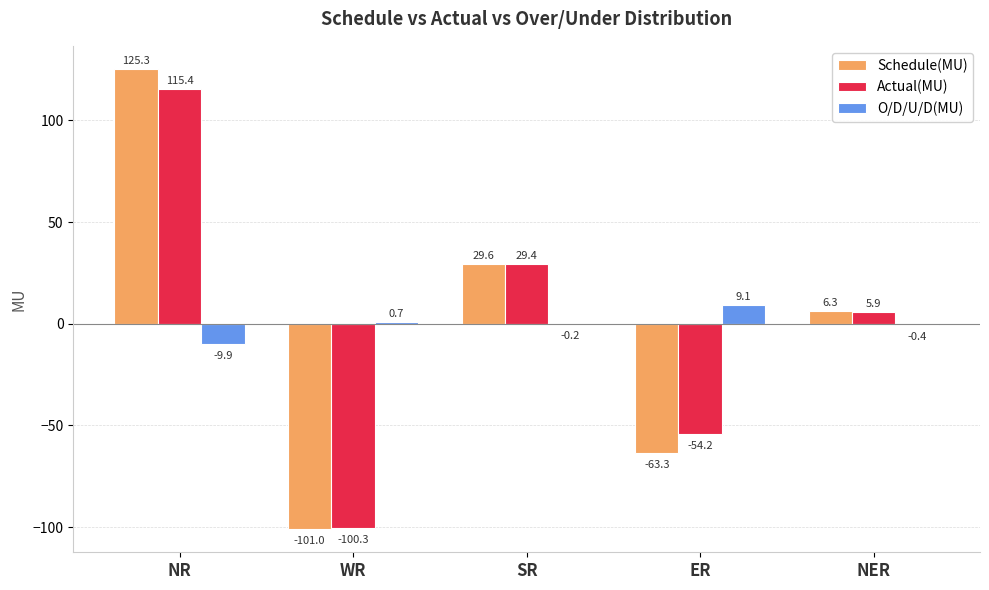

What is the sum of all Actual(MU) values?

-3.8